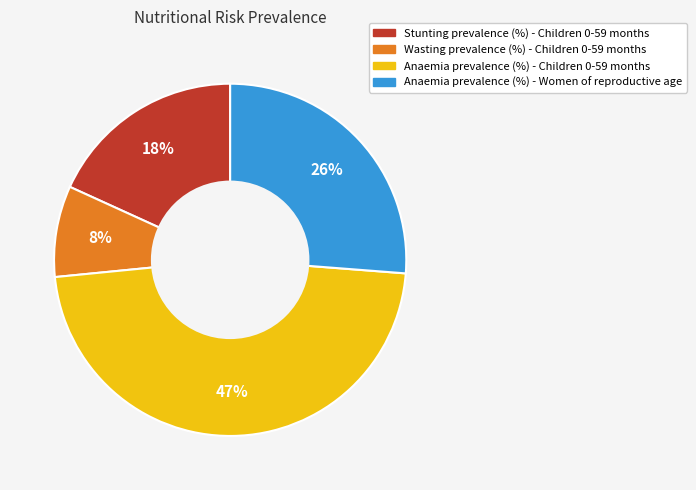

To the nearest percent, what is the difference between the Stunting prevalence (%) - Children 0-59 months and Wasting prevalence (%) - Children 0-59 months slice percentages?

10%